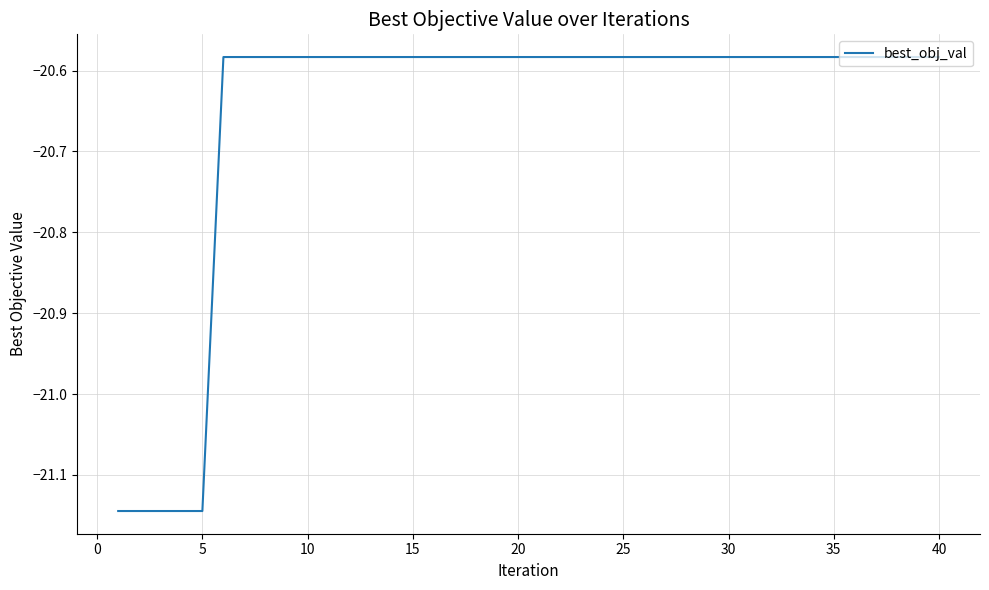

What is the minimum value shown in the chart?

-21.1